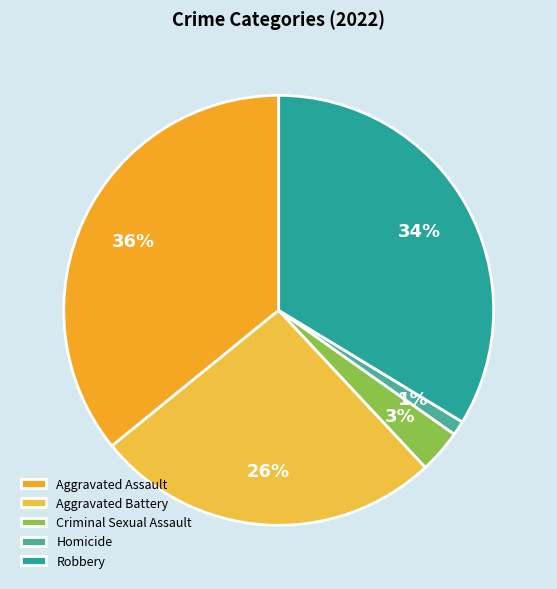

How many segments does this pie chart have?

5